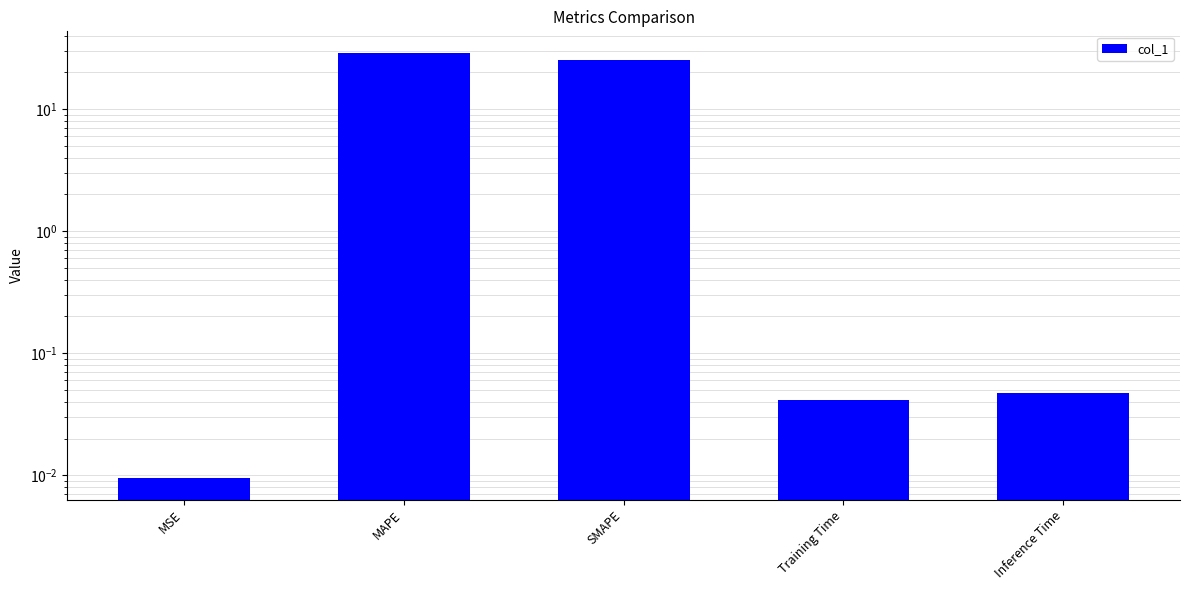

What is the greatest value displayed?

29.1